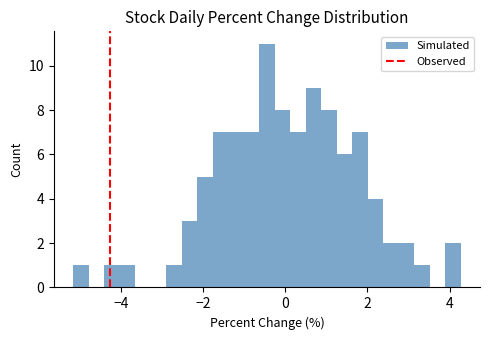

Around what value on the x-axis is the tallest bar? Give the approximate position of its centre, as read against the axis.

-0.4